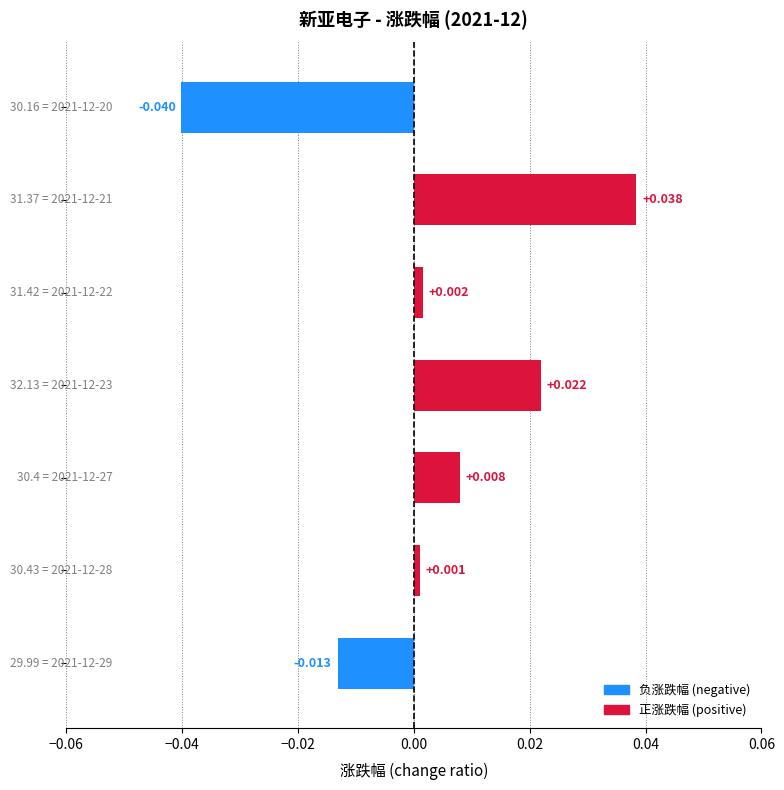

How many values are below 0?

2